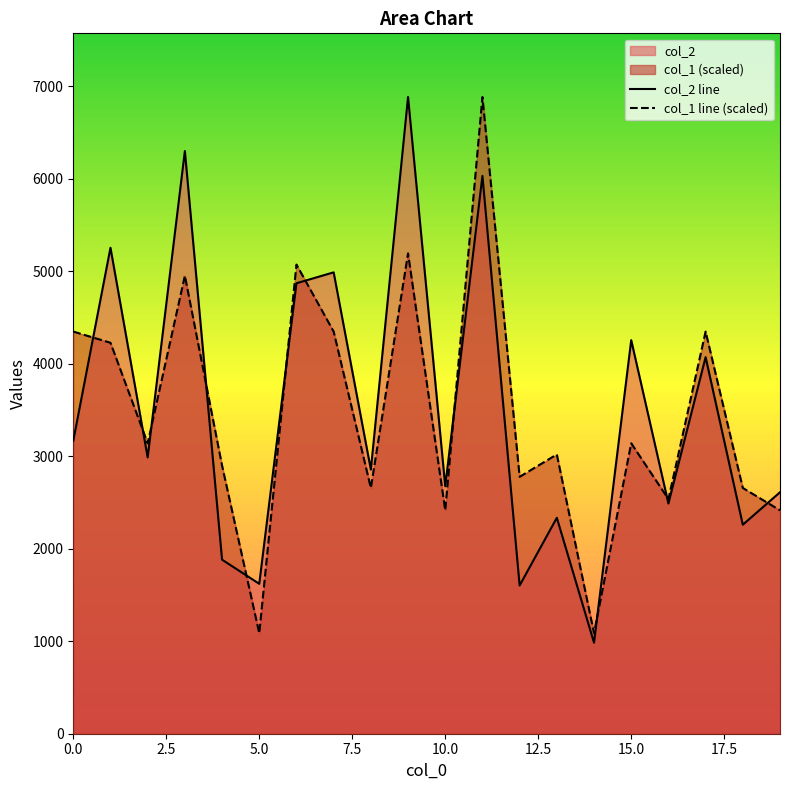

What is the label of the 4th point from the right?

16